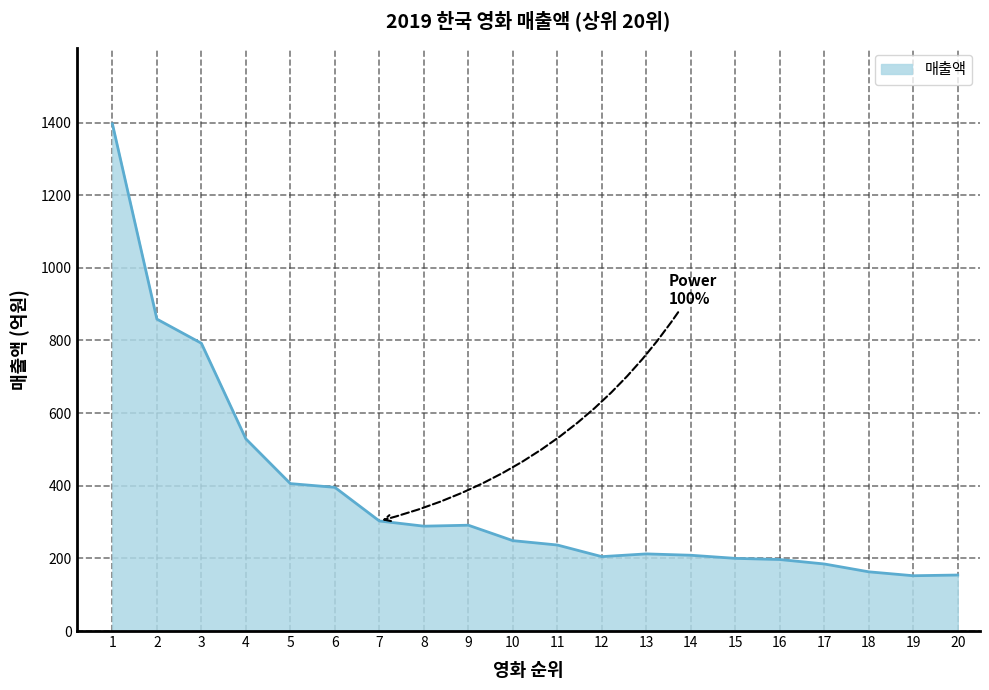

What is the difference between the maximum and minimum values?

1244.3